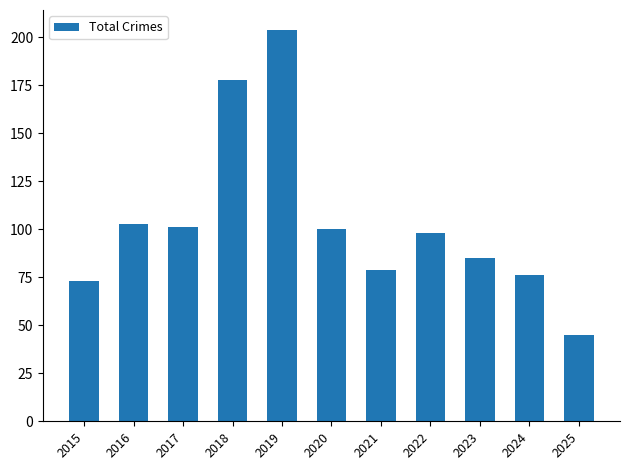

What is the value of the 10th bar from the left?

76